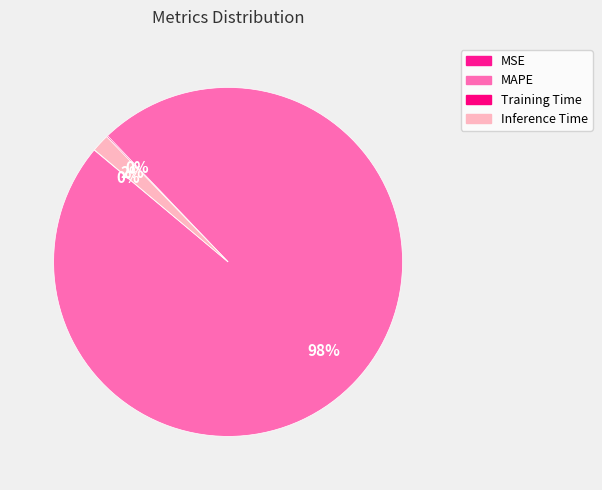

To the nearest percent, what is the difference between the Training Time and MAPE slice percentages?

98%